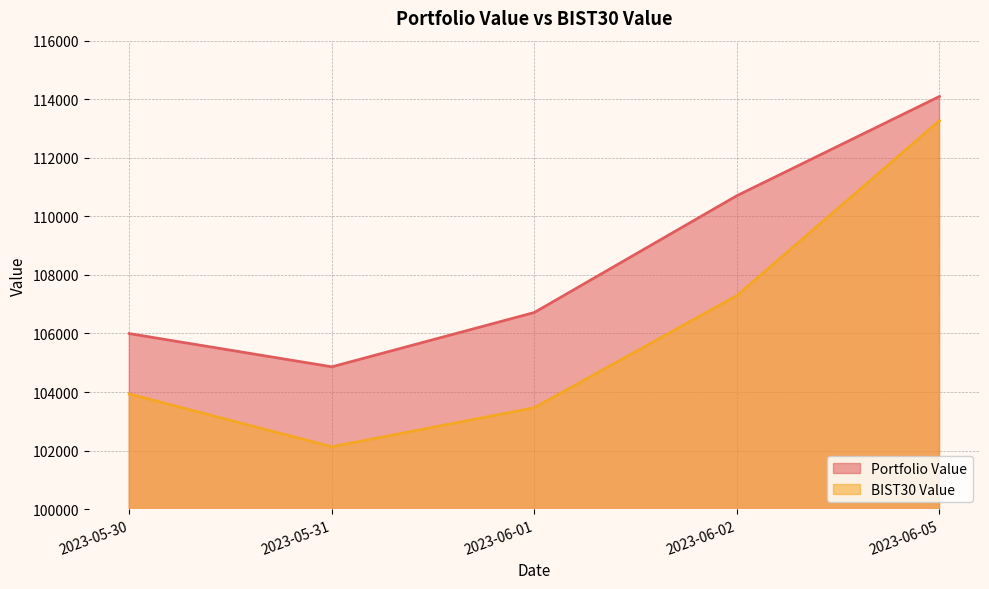

What are all the series names shown in the legend?

Portfolio Value, BIST30 Value